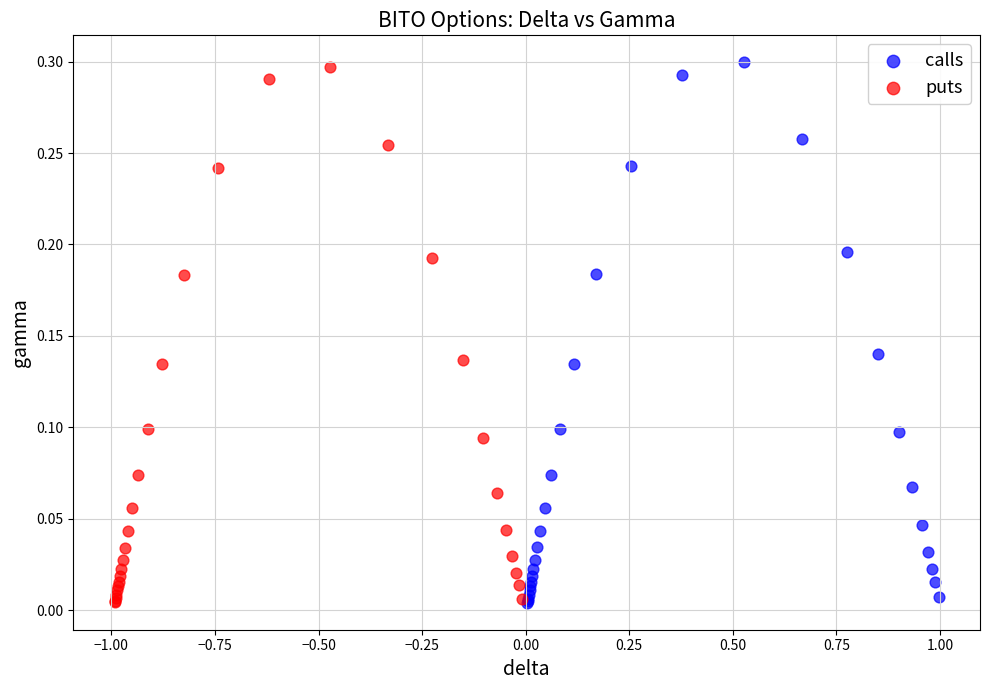

Which series has the largest Y range (max minus min)?

calls